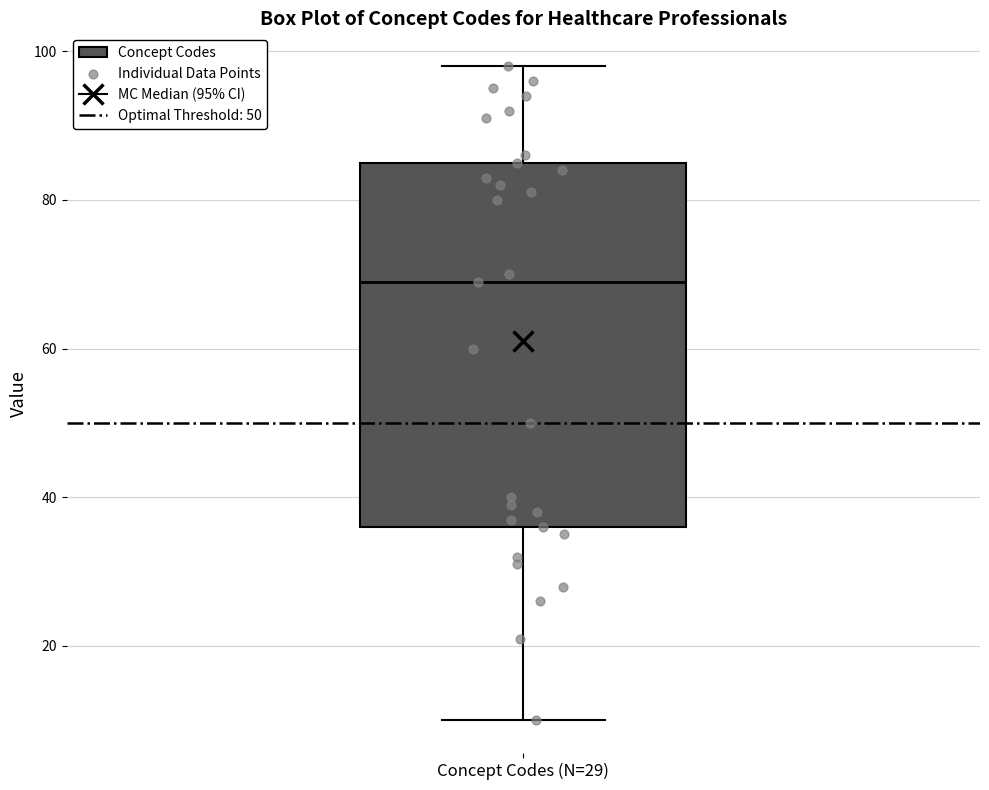

Read this box plot against the y-axis: the position of the median line, the range covered by the box, and the ends of both whiskers. The values are not printed on the chart, so give them approximately, as read against the axis.

median 70, box 36 to 86, whiskers 10 to 98